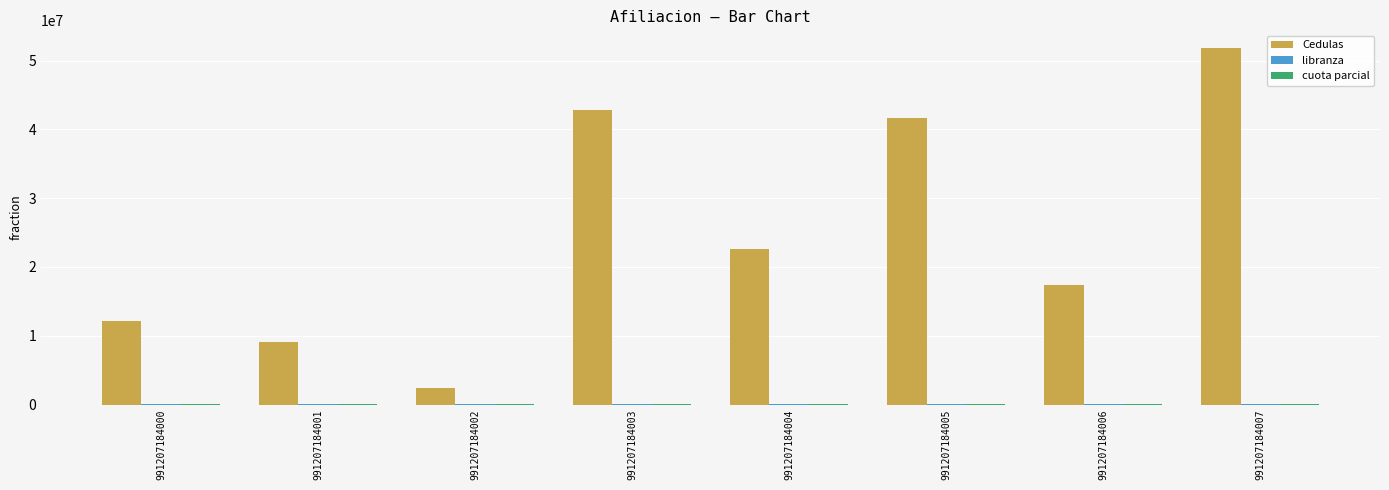

At which category is the sum across all series the highest?

991207184007